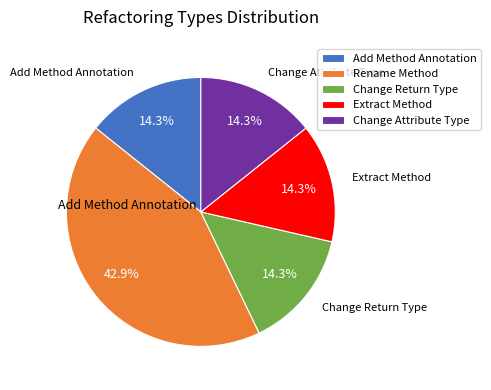

Does Extract Method represent more than half of the total?

No